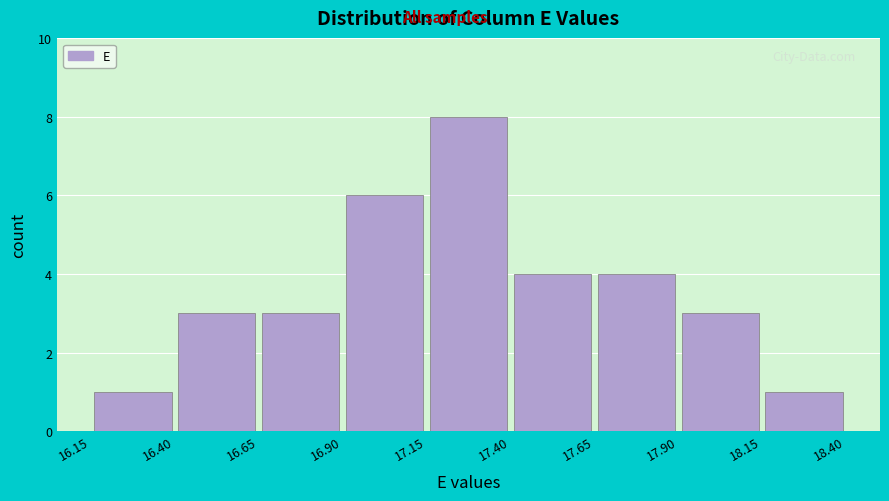

Which range on the x-axis has the tallest bar?

17.15 to 17.40